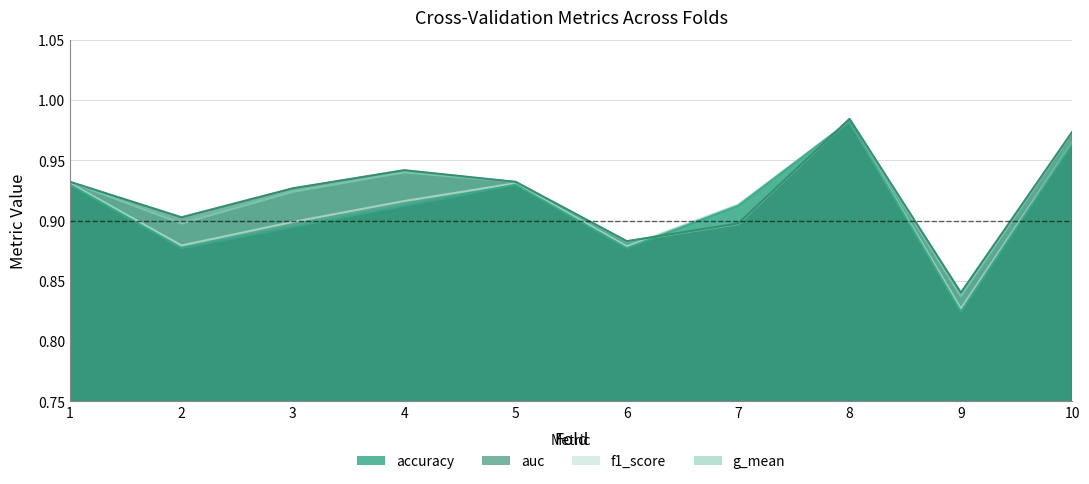

What is the value of the g_mean point at the 1st from the left?

0.9